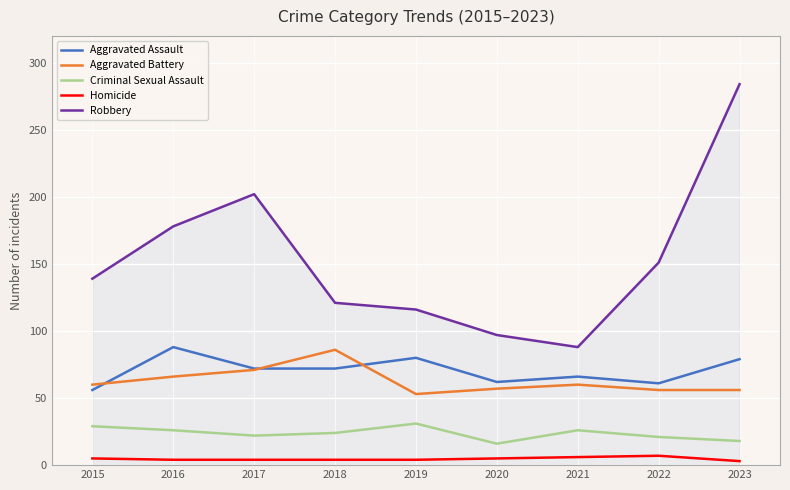

How many interior local peaks does the Criminal Sexual Assault series have?

2